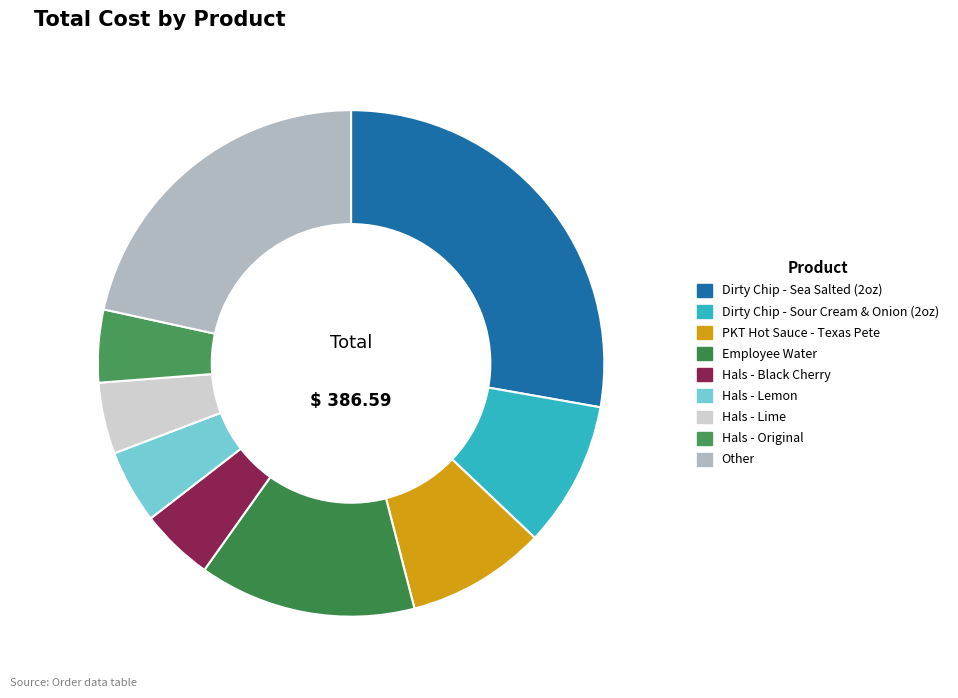

The Hals - Lime slice represents 1% of the pie. True or false?

False